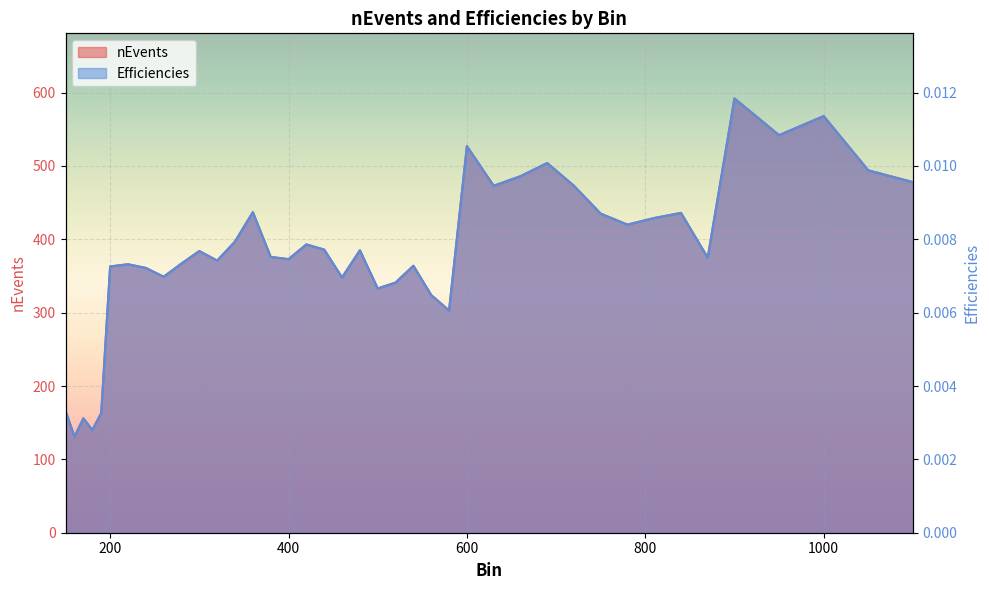

Which label corresponds to the smallest value in the chart?

160